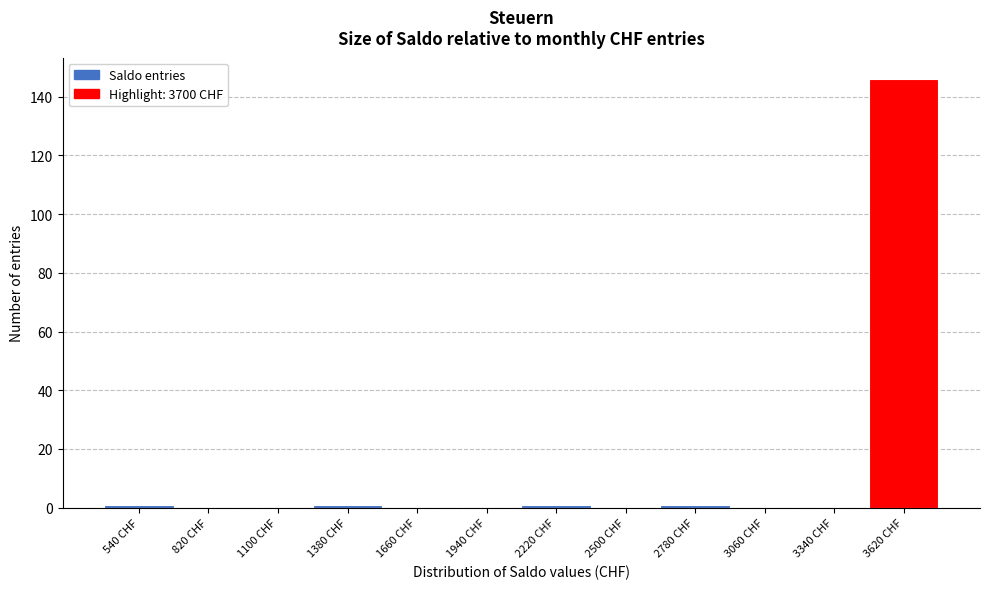

Reading left to right, extract all data points from this chart.

540 CHF=1	820 CHF=0	1100 CHF=0	1380 CHF=1	1660 CHF=0	1940 CHF=0	2220 CHF=1	2500 CHF=0	2780 CHF=1	3060 CHF=0	3340 CHF=0	3620 CHF=146